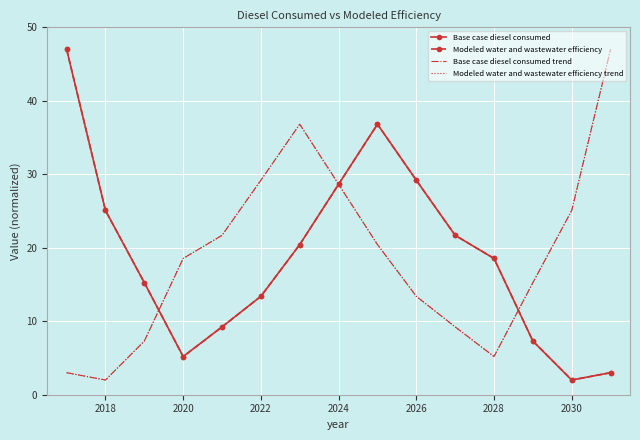

What is the highest value of the Modeled water and wastewater efficiency trend series?

47.0